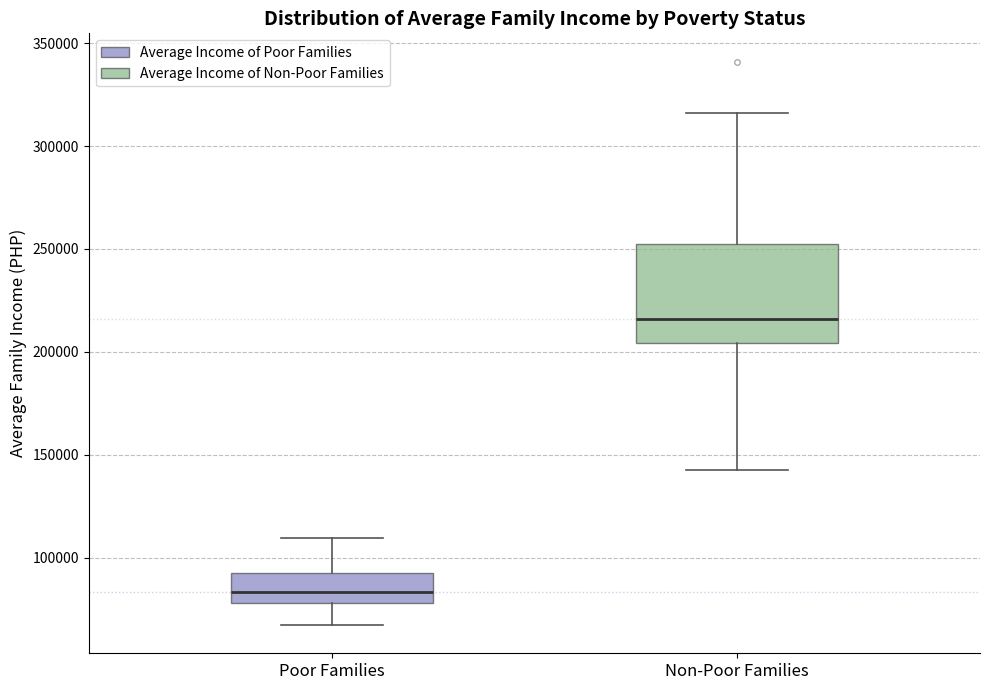

Which box's median line is the highest?

Non-Poor Families